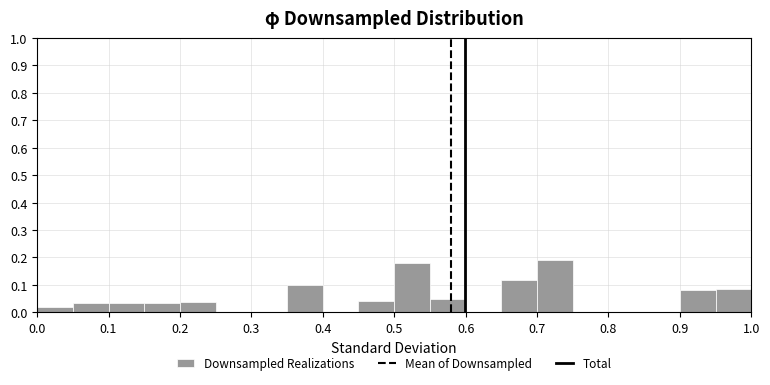

How tall is the bar that spans 0.10 to 0.15 on the x-axis? The values are not printed on the chart, so give them approximately, as read against the axis.

0.03